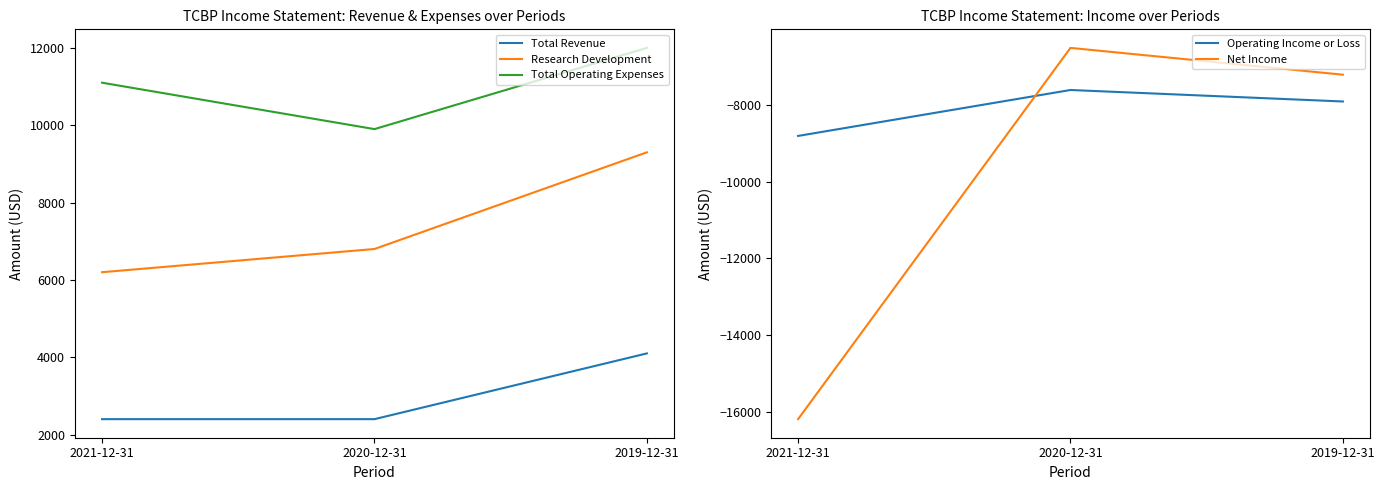

What is the difference between the maximum and minimum values in the Research Development series?

3100